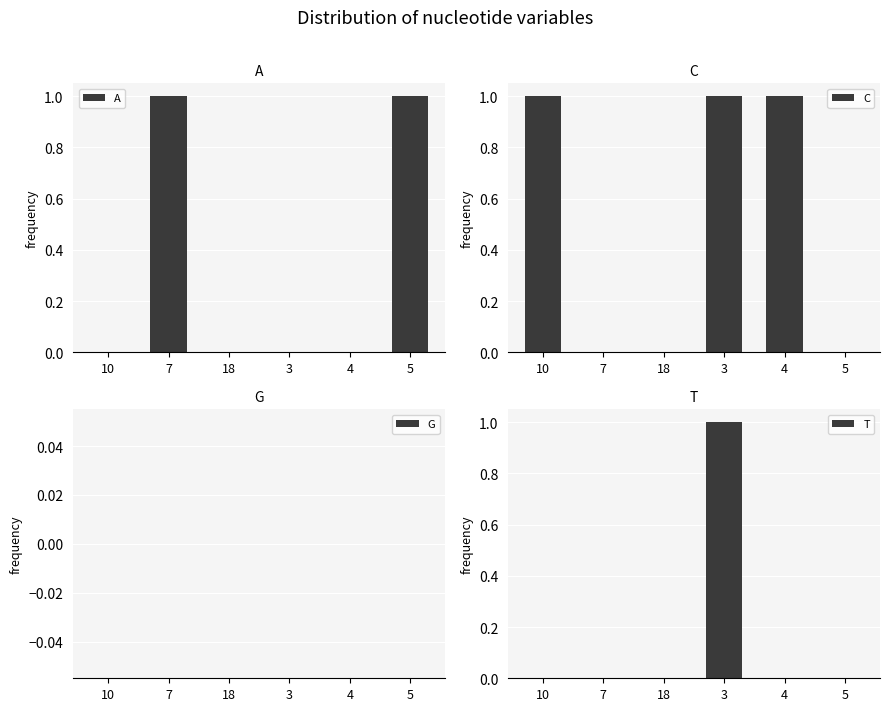

List the labels in order of A value, largest first.

7, 5, 10, 18, 3, 4